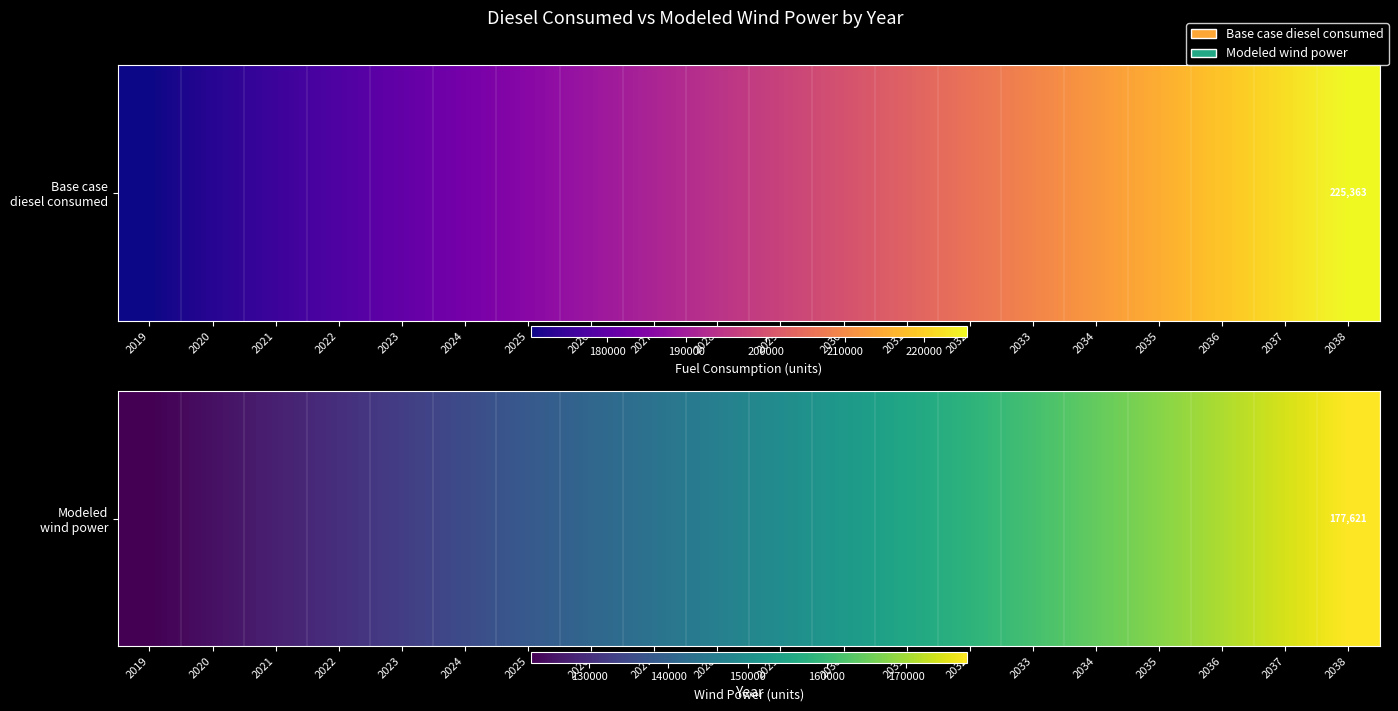

What is the difference between the second highest and second lowest values?

49166.0